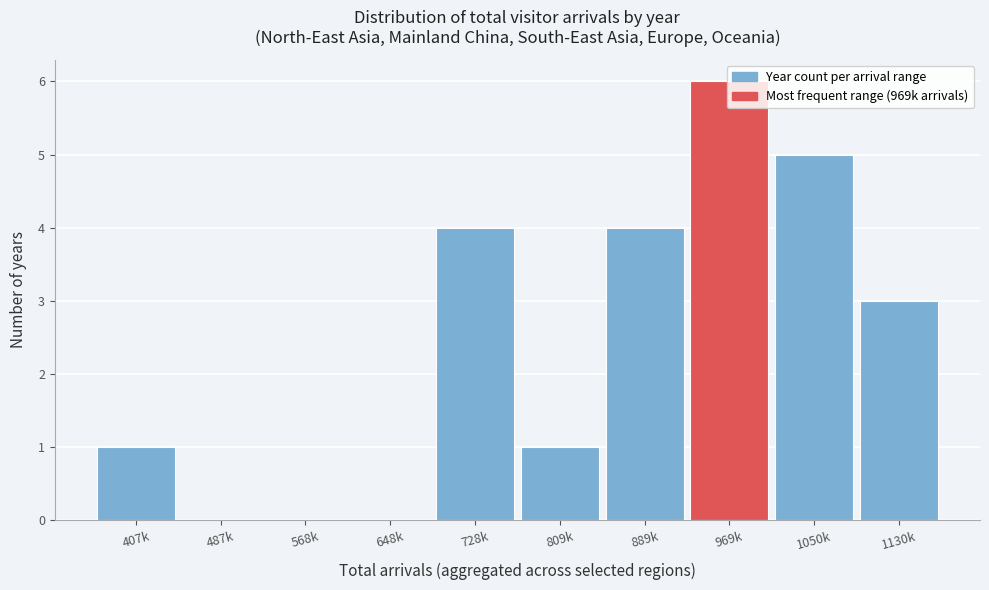

Is it true that the value at 1130k is 3?

True